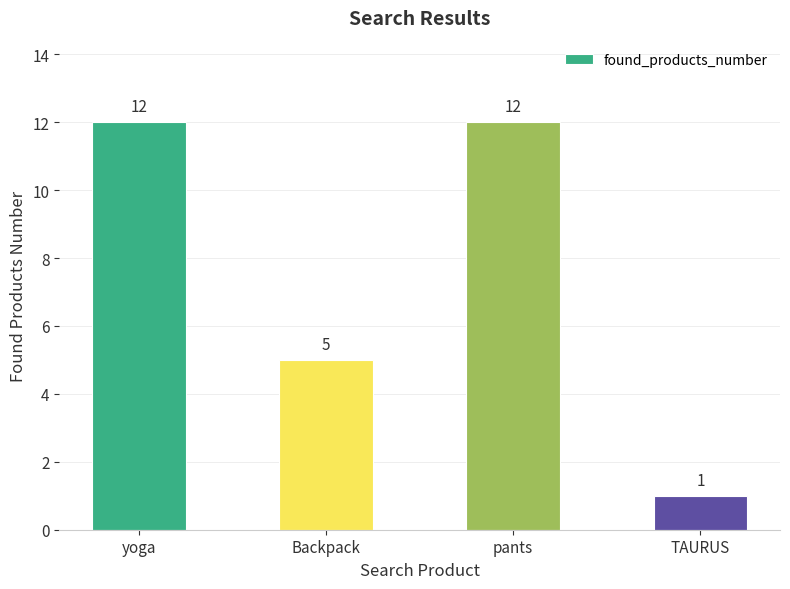

What is the label of the 1st bar from the right?

TAURUS